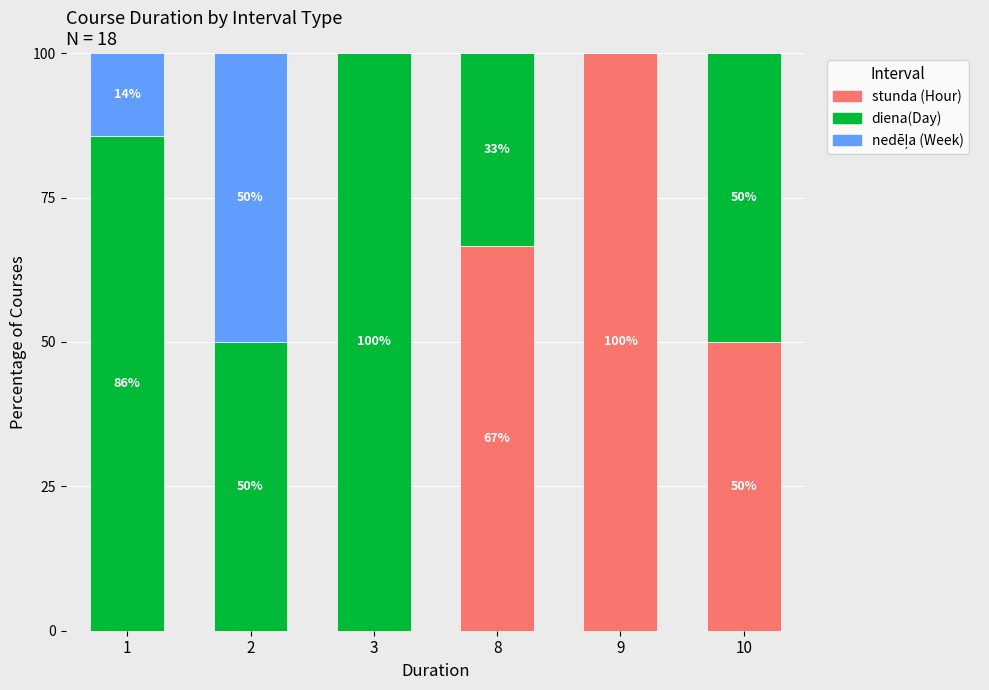

Where does the stunda (Hour) series first go above 50?

8